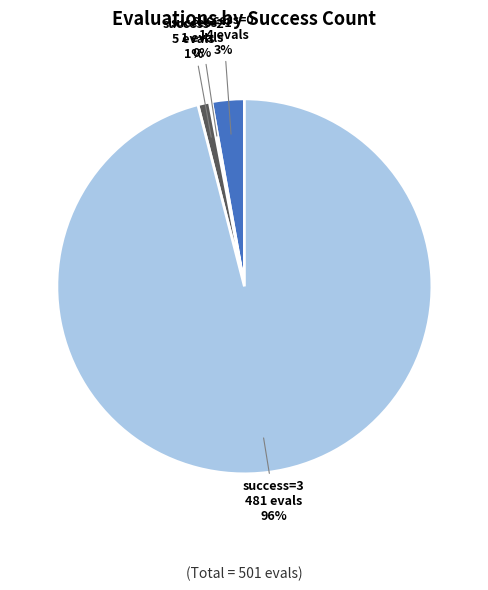

Does any single category account for the majority?

Yes